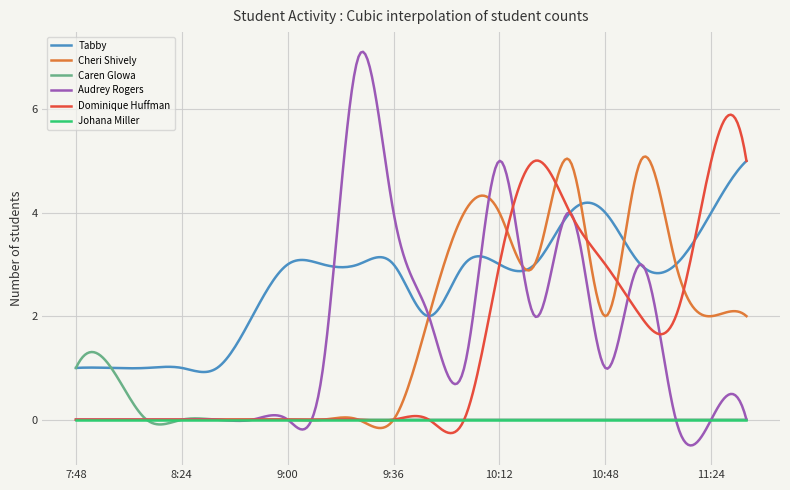

What is the greatest value displayed?

7.1